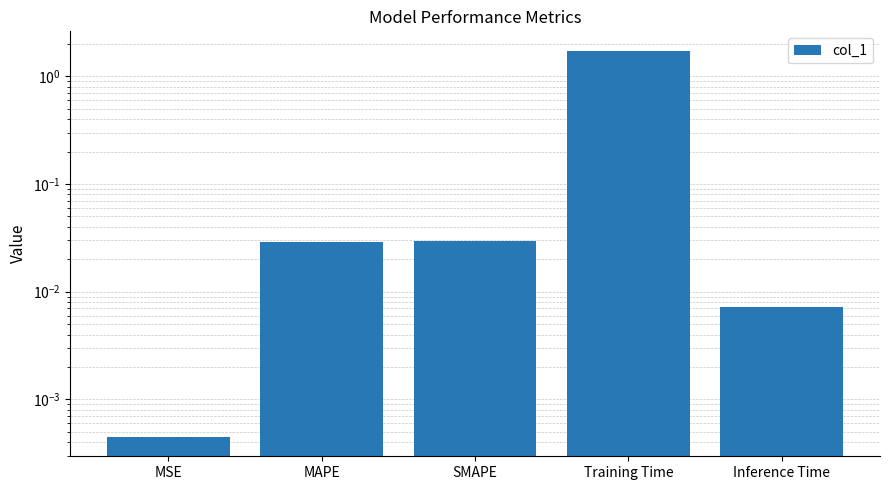

How many bars are there in total?

5